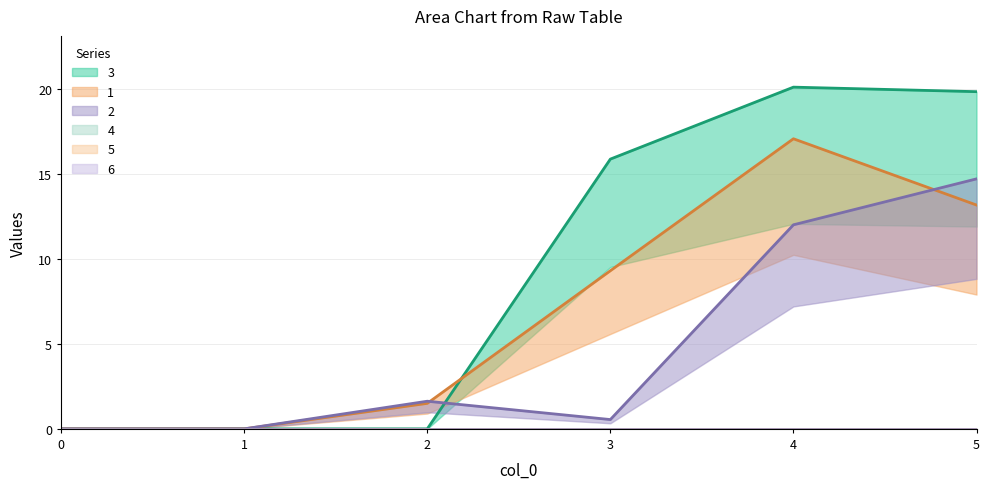

Which series changed the most between 0 and 3?

3